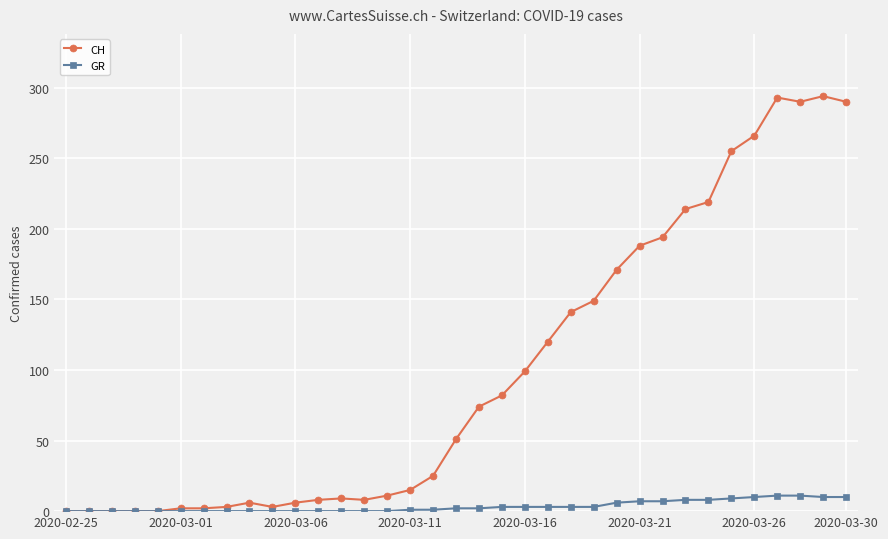

Count the number of categories in the chart.

35